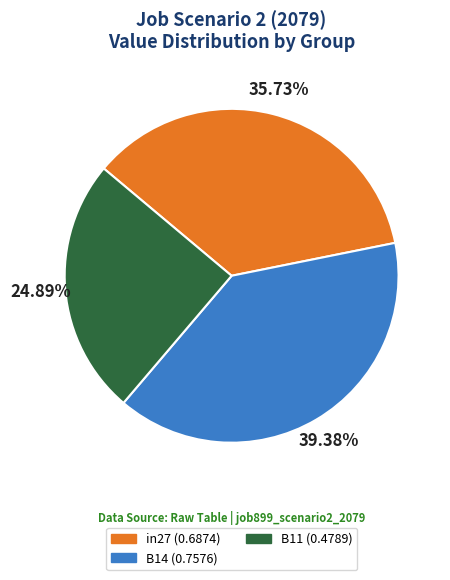

Combined, what portion of the pie is B14 and in27?

75.1%